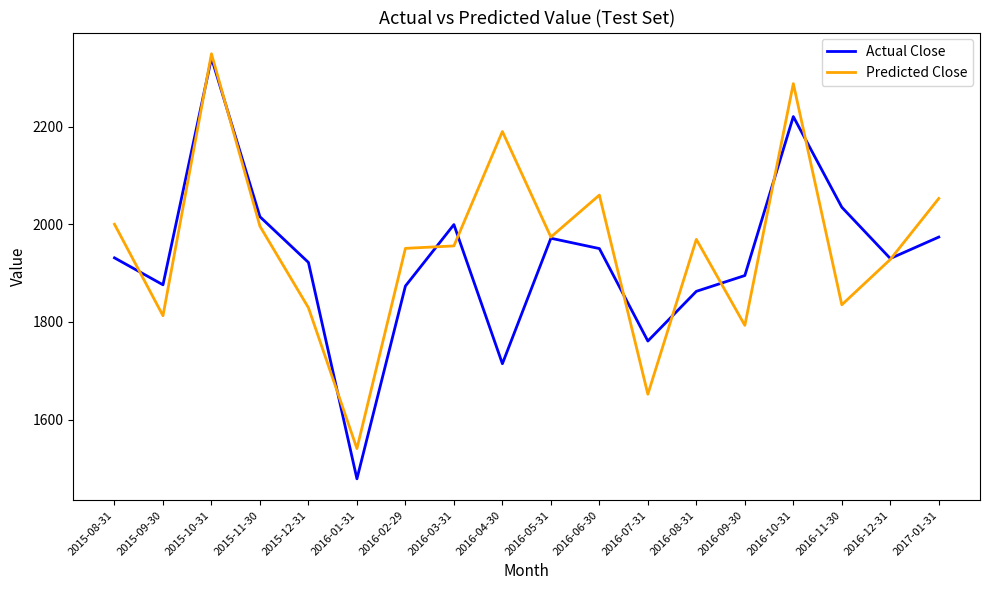

Which series has the widest spread of values?

Actual Close